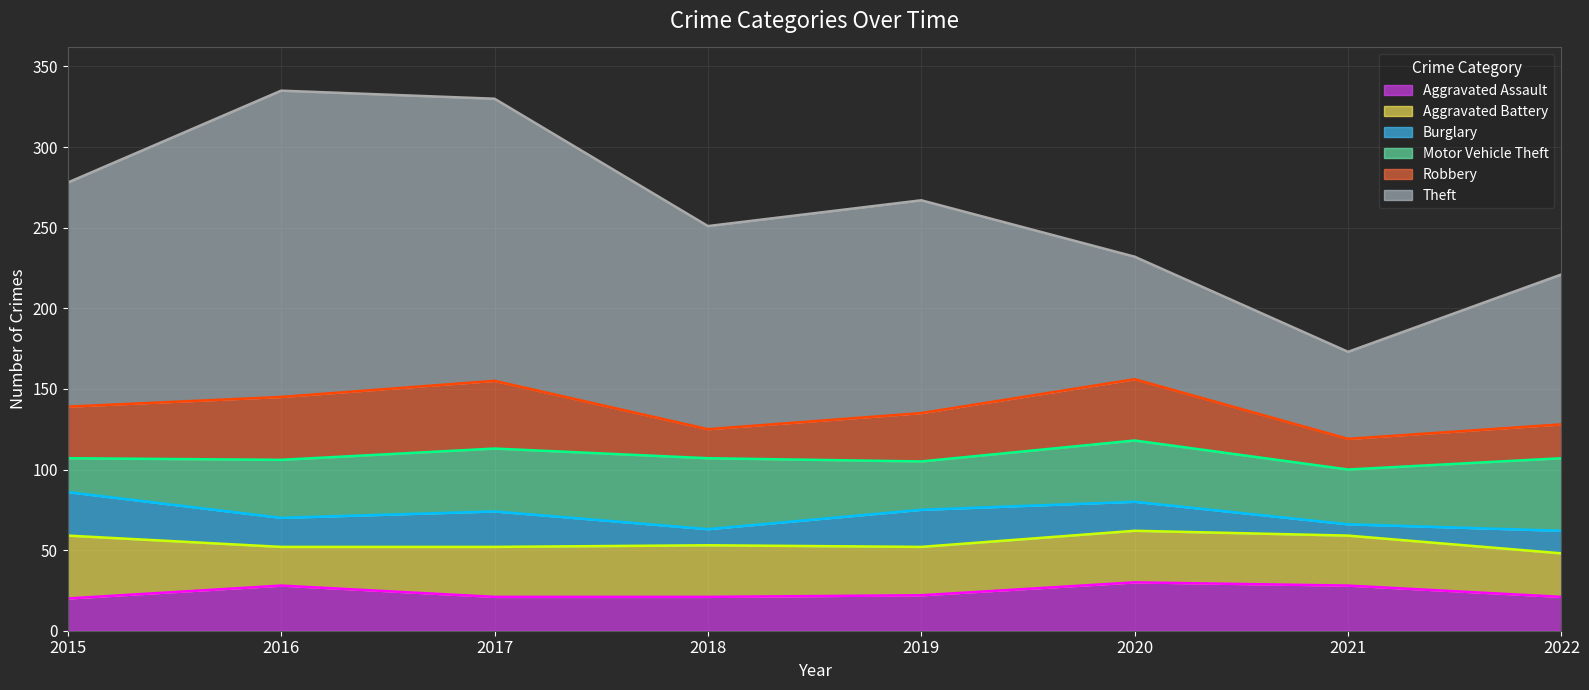

Reading right to left, transcribe all the data shown in this chart.

Aggravated Assault: 21	28	30	22	21	21	28	20
Aggravated Battery: 27	31	32	30	32	31	24	39
Burglary: 14	7	18	23	10	22	18	27
Motor Vehicle Theft: 45	34	38	30	44	39	36	21
Robbery: 21	19	38	30	18	42	39	32
Theft: 93	54	76	132	126	175	190	139